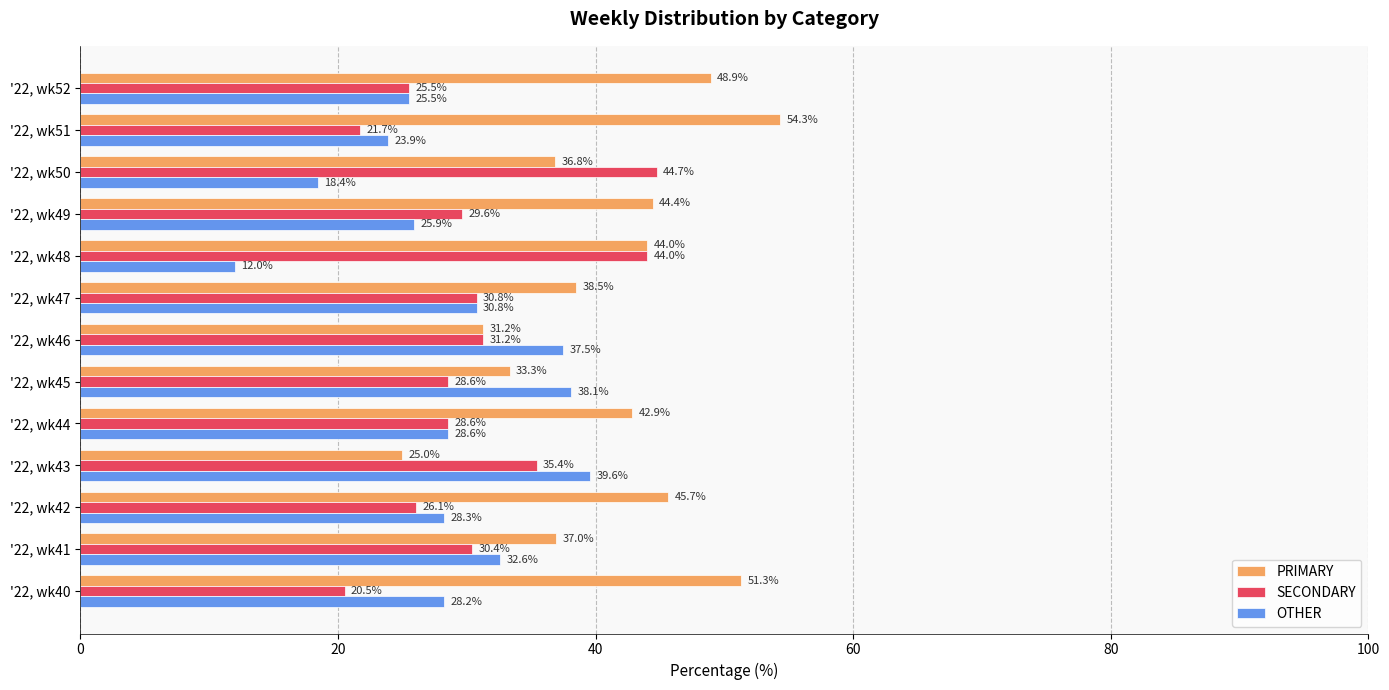

What is the sum of all SECONDARY values?

397.3